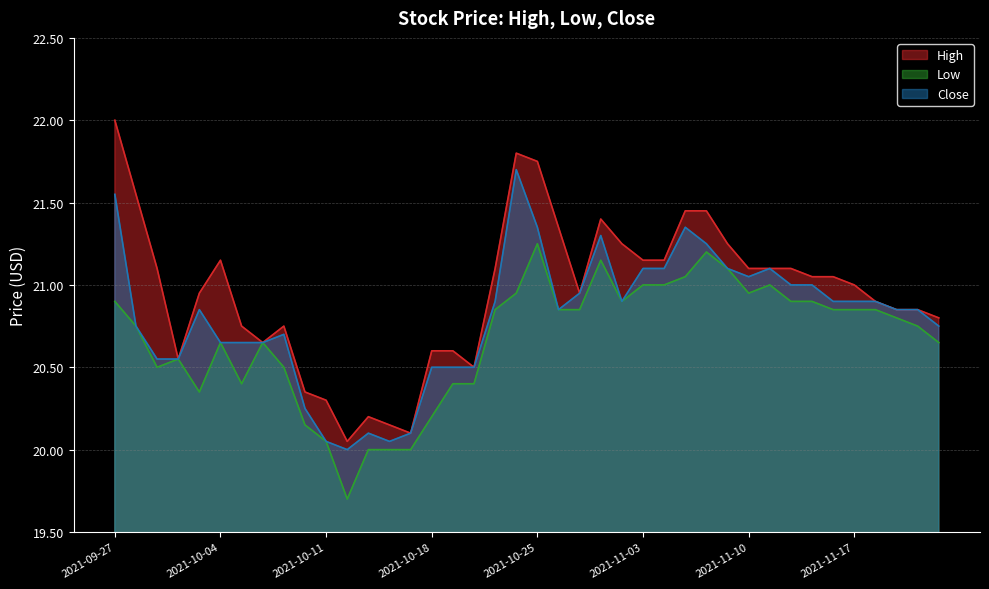

What is the value of the High point at the 32nd from the left?

21.1